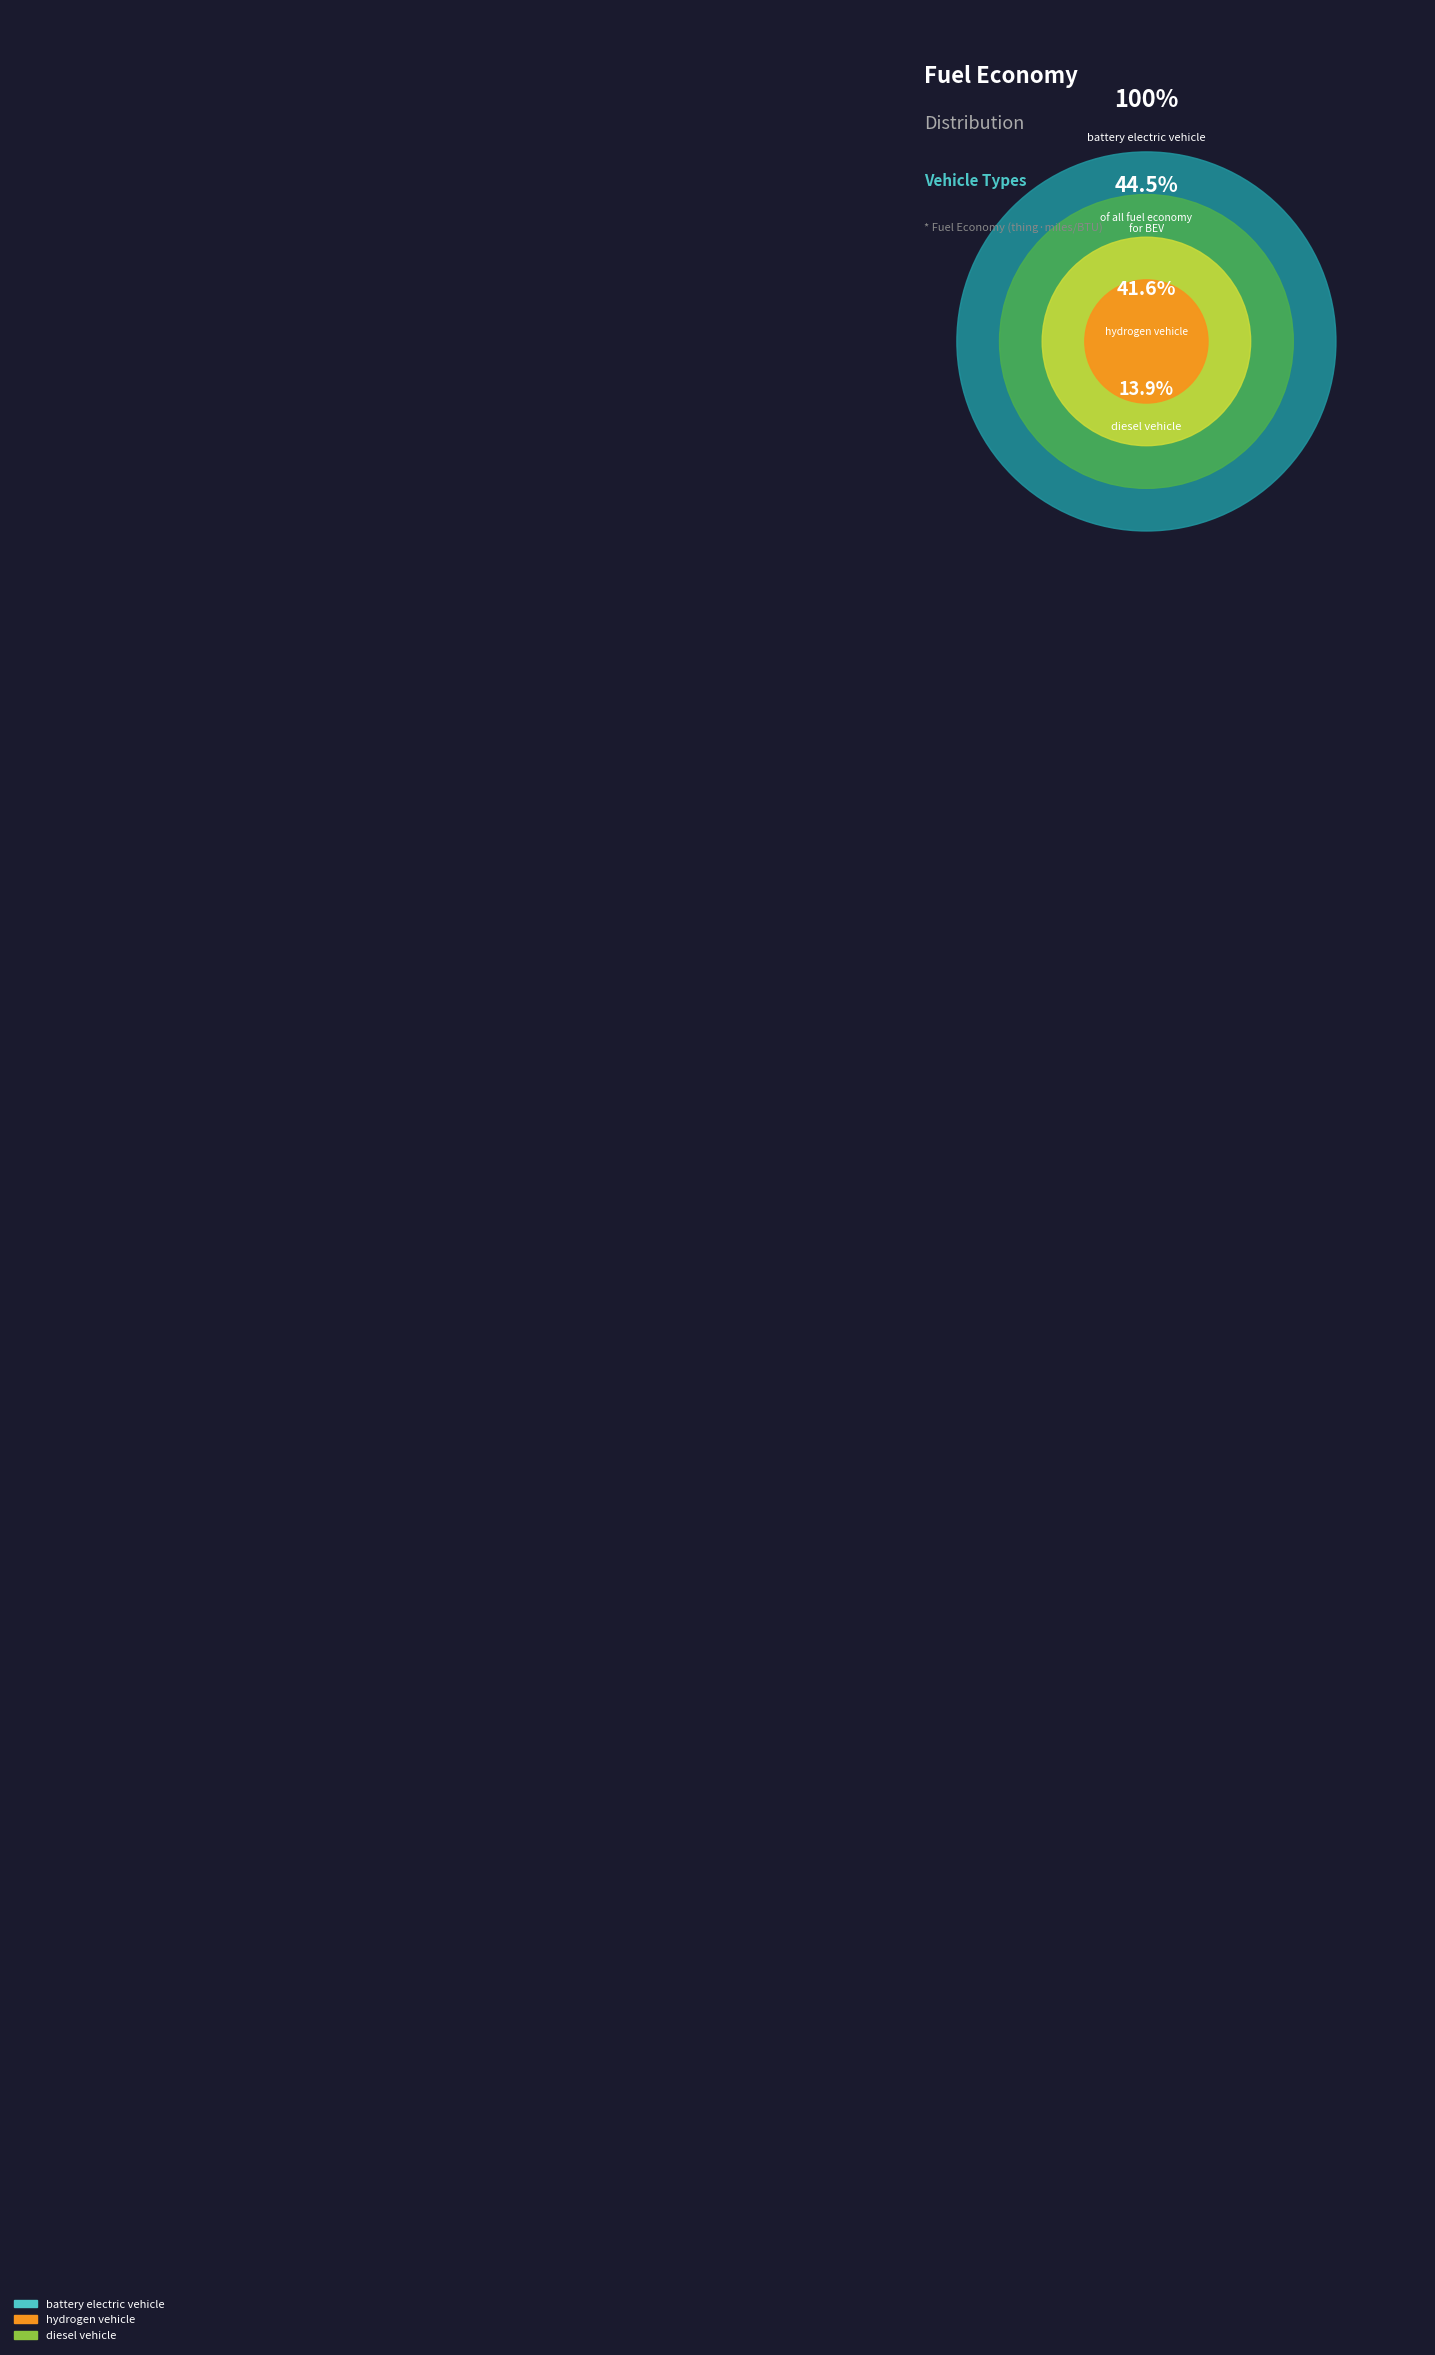

What portion of the pie excludes diesel vehicle?

86.1%